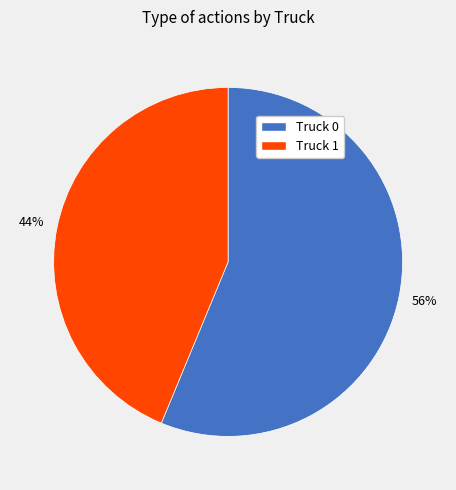

Count the number of slices in the pie.

2